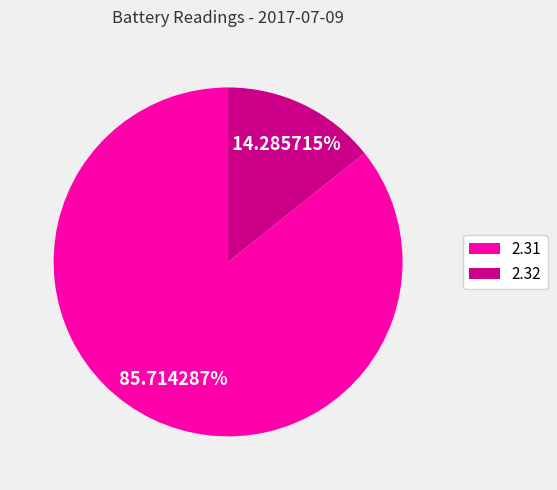

Is there any slice that represents more than half of the pie?

Yes